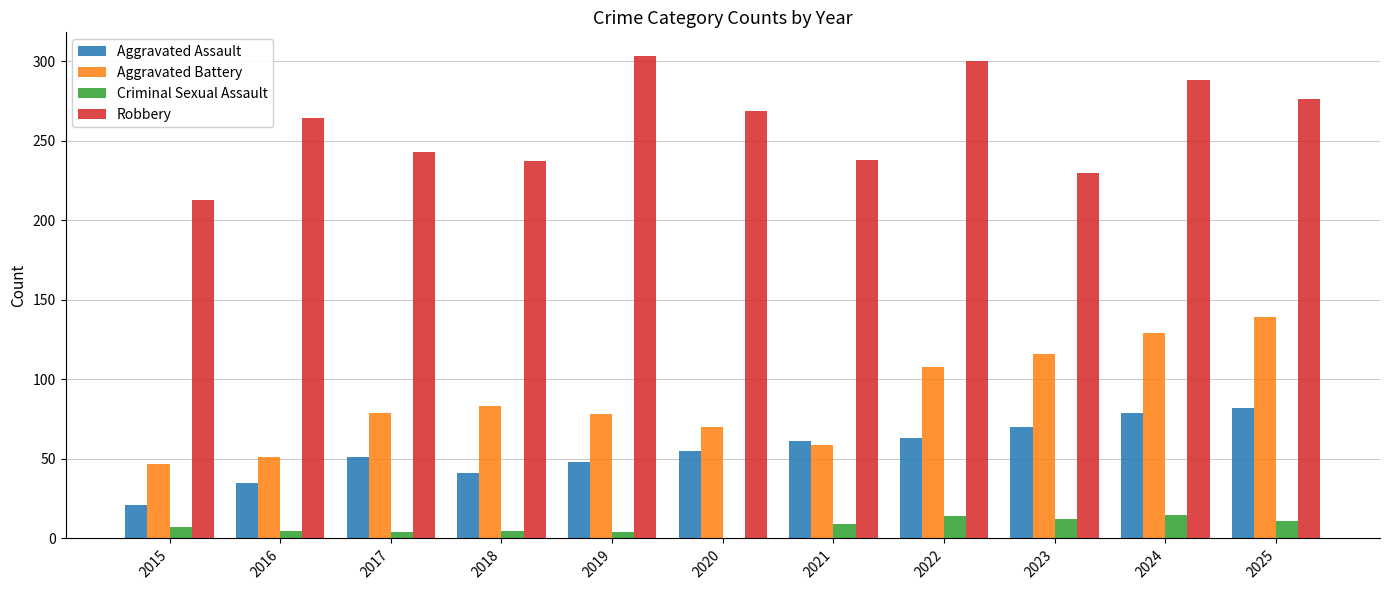

Which series changed the most between 2019 and 2022?

Aggravated Battery